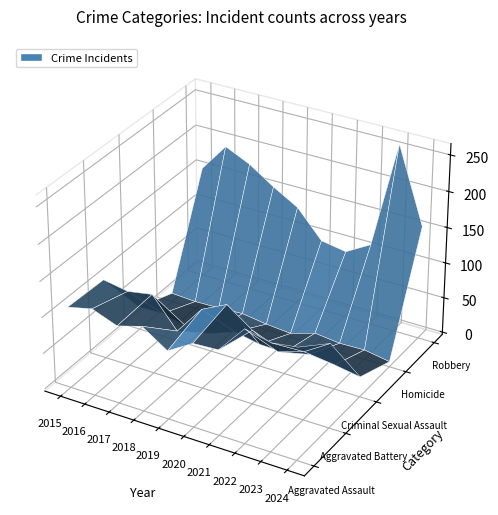

Reading left to right, transcribe all the data shown in this chart.

Aggravated Assault: 2015=110	2016=118	2017=105	2018=115	2019=92	2020=113	2021=115	2022=154	2023=146	2024=151
Aggravated Battery: 2015=108	2016=102	2017=108	2018=67	2019=108	2020=125	2021=100	2022=81	2023=92	2024=114
Criminal Sexual Assault: 2015=29	2016=30	2017=21	2018=22	2019=35	2020=28	2021=27	2022=35	2023=31	2024=25
Homicide: 2015=9	2016=7	2017=8	2018=10	2019=5	2020=2	2021=13	2022=9	2023=10	2024=4
Robbery: 2015=154	2016=194	2017=178	2018=155	2019=135	2020=97	2021=91	2022=111	2023=260	2024=156